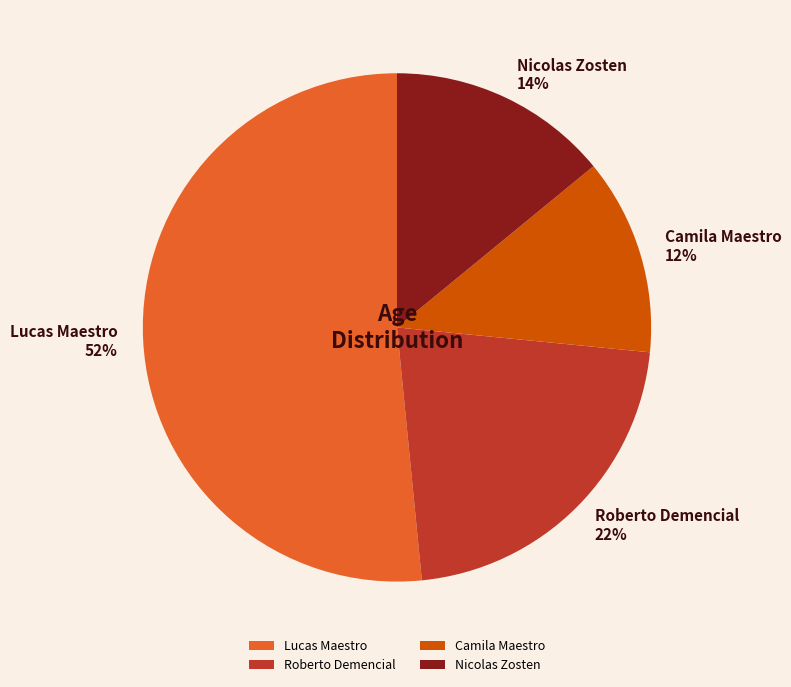

Does Roberto Demencial account for over 50% of the chart?

No